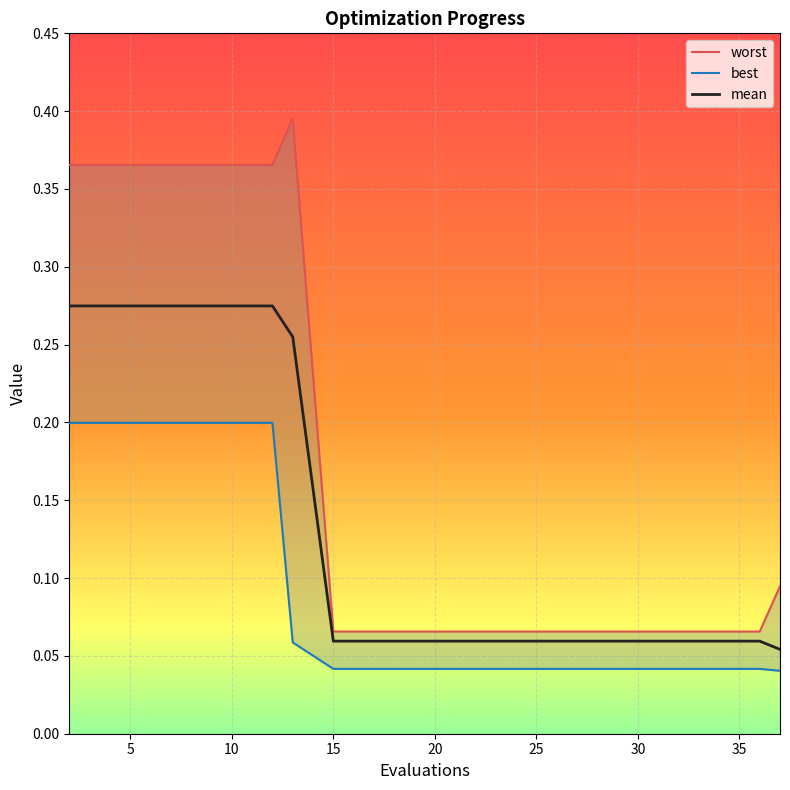

How many distinct data groups are displayed?

3